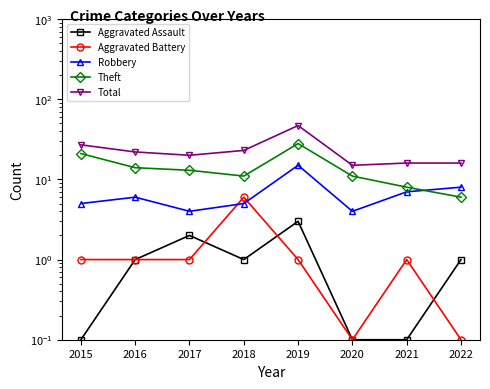

What is the spread (max minus min) of values at 2017?

19.0